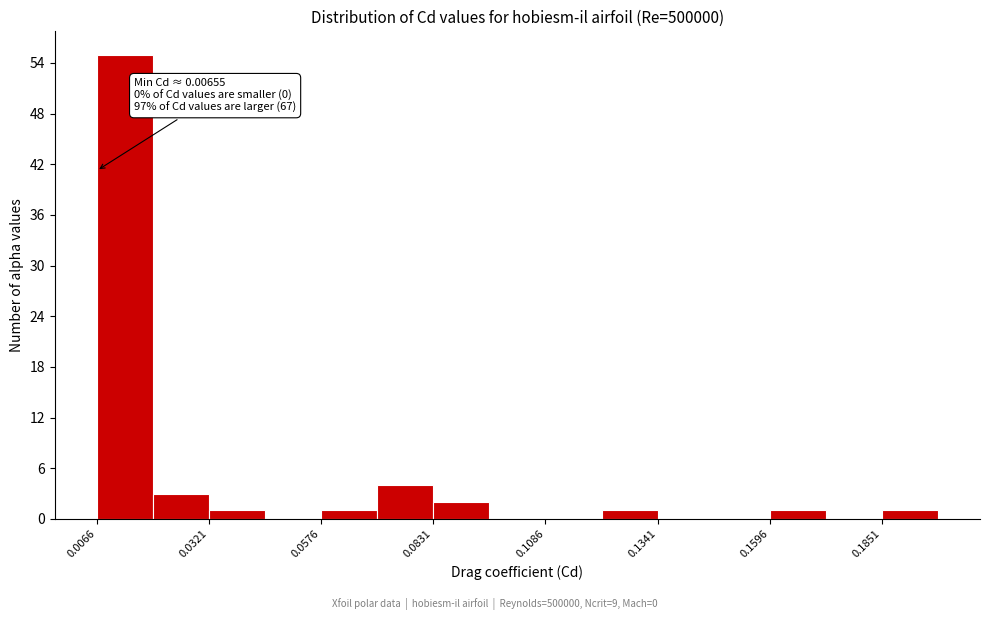

Read against the x-axis, roughly where is the centre of the tallest bar?

0.015